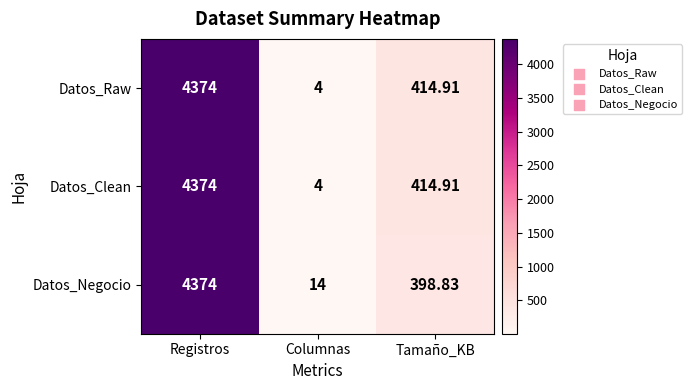

Where does the Datos_Clean series first go above 414?

Registros